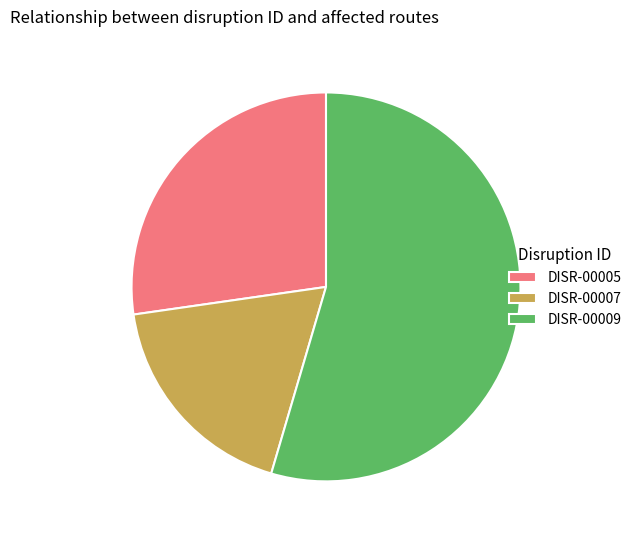

Approximately how many times larger is the value at DISR-00005 compared to DISR-00007?

1.5